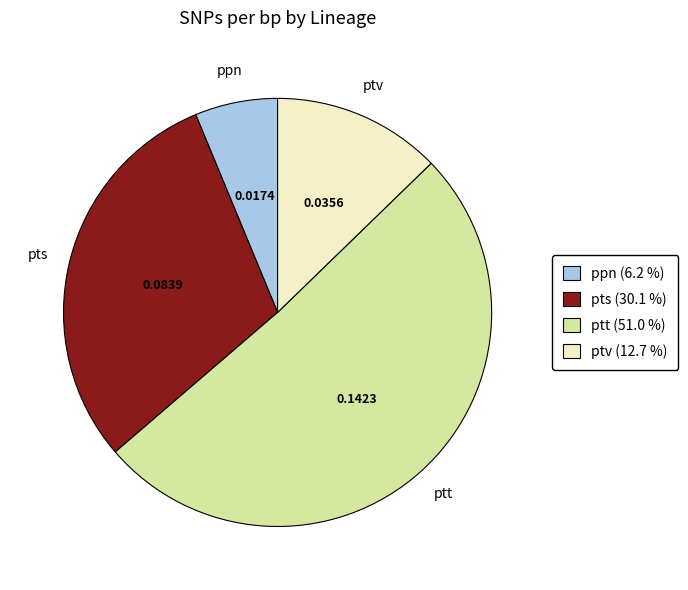

Is there any slice that represents more than half of the pie?

Yes